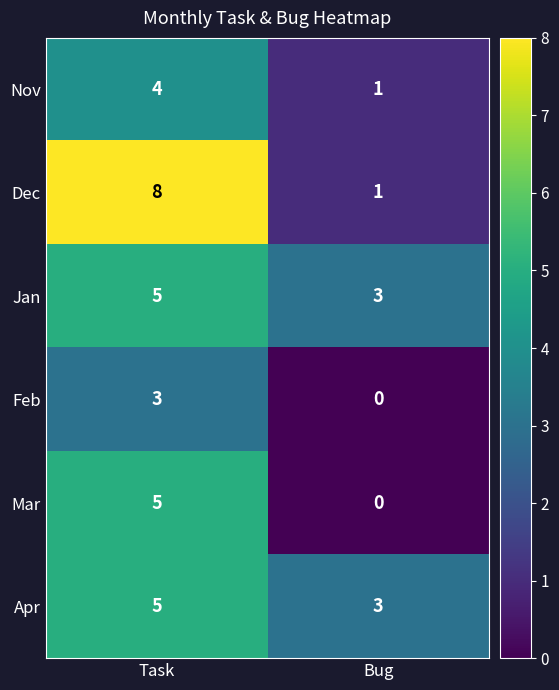

Reading left to right, list all the values displayed in this chart.

Nov: 4	1
Dec: 8	1
Jan: 5	3
Feb: 3	0
Mar: 5	0
Apr: 5	3